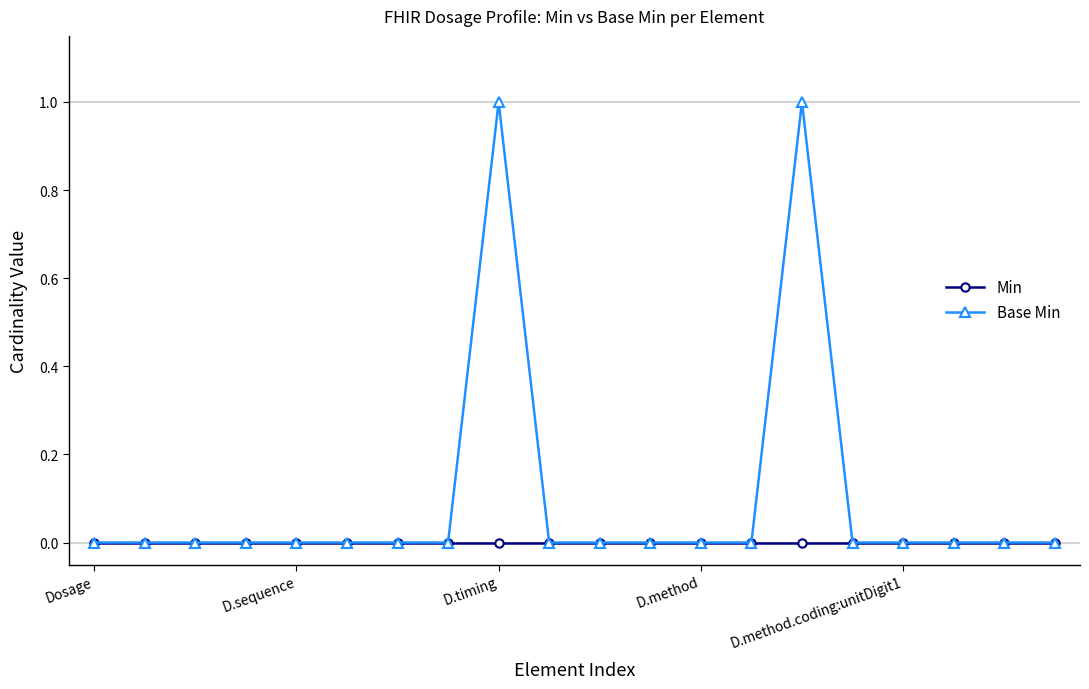

Which series has the largest total across all categories?

Base Min